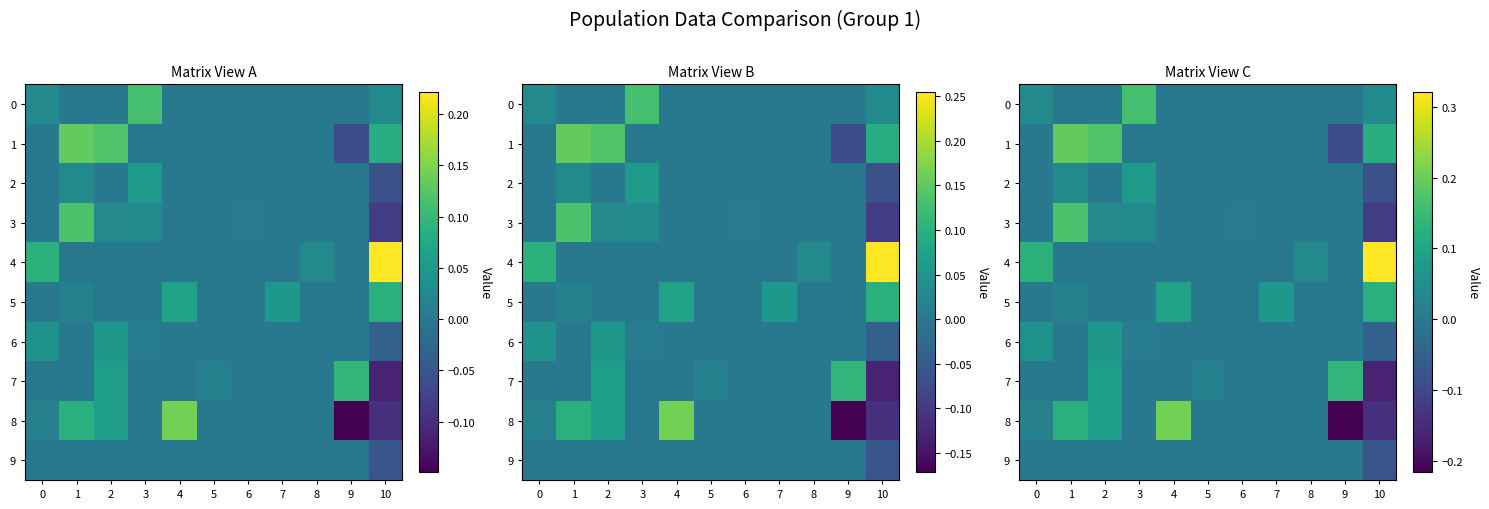

Which has a higher value, 2 or 10?

10